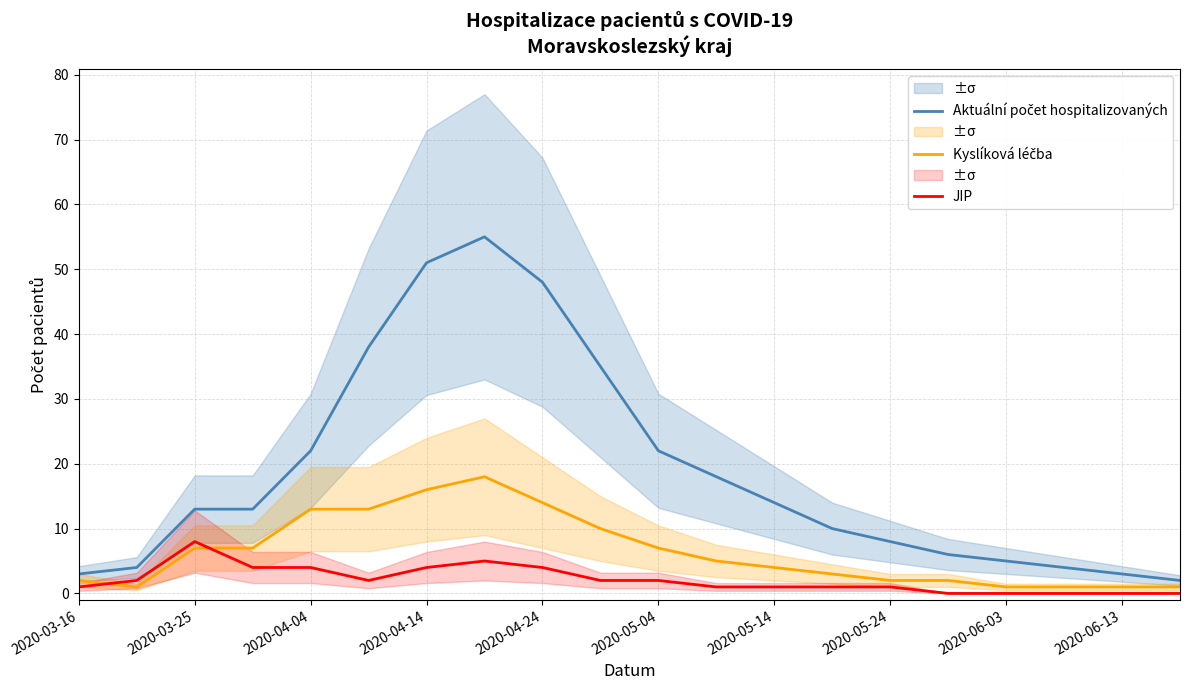

The value of JIP at 2020-05-04 is 2. True or false?

True